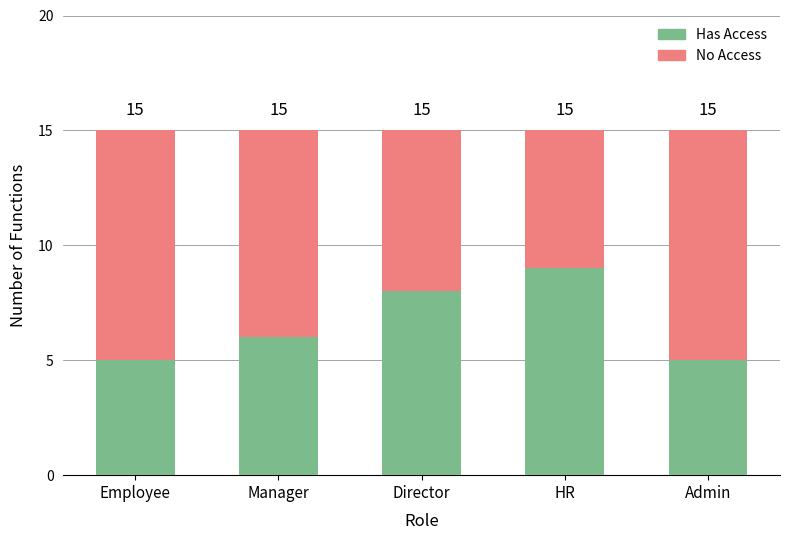

What are all the series names shown in the legend?

Has Access, No Access